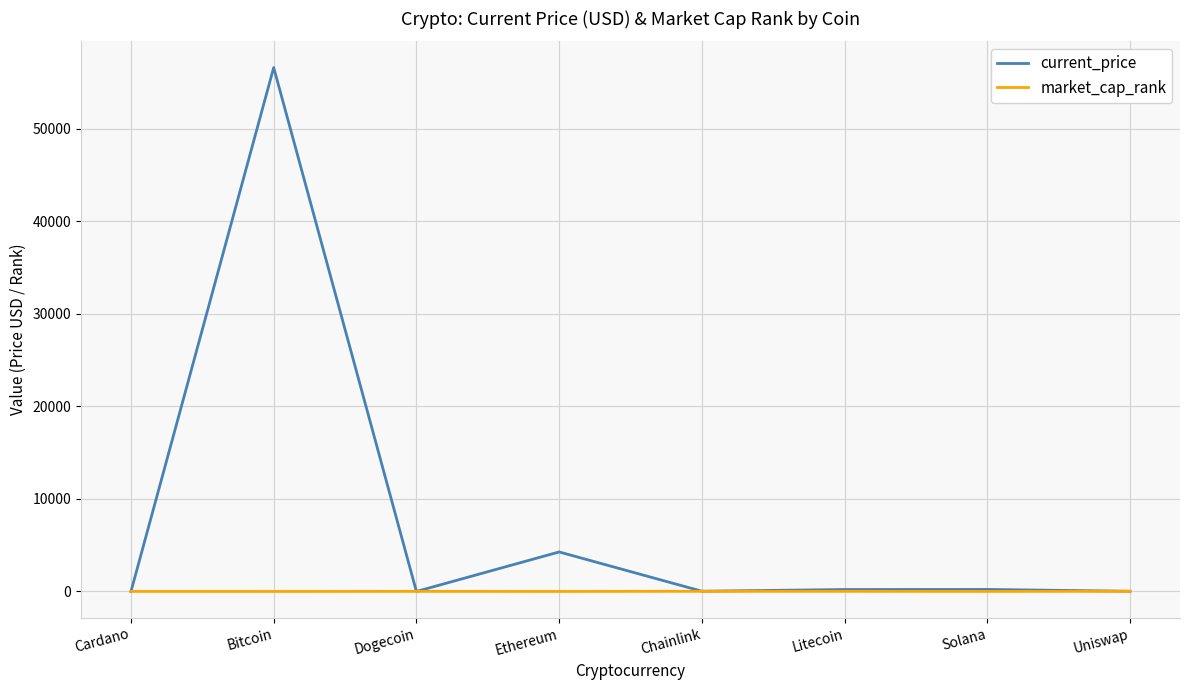

List the series in order of their overall mean, highest first.

current_price, market_cap_rank